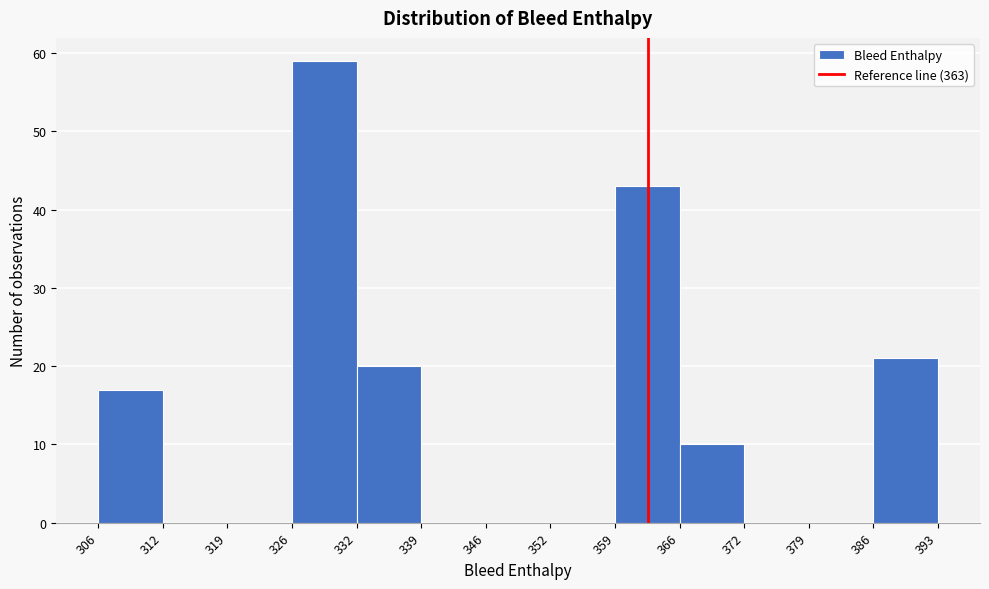

Reading left to right, list every bar in this chart as the range it spans on the x-axis followed by its height. The values are not printed on the chart, so give them approximately, as read against the axis.

306 to 312: 17
312 to 319: 0
319 to 326: 0
326 to 332: 59
332 to 339: 20
339 to 346: 0
346 to 352: 0
352 to 359: 0
359 to 366: 43
366 to 372: 10
372 to 379: 0
379 to 386: 0
386 to 393: 21